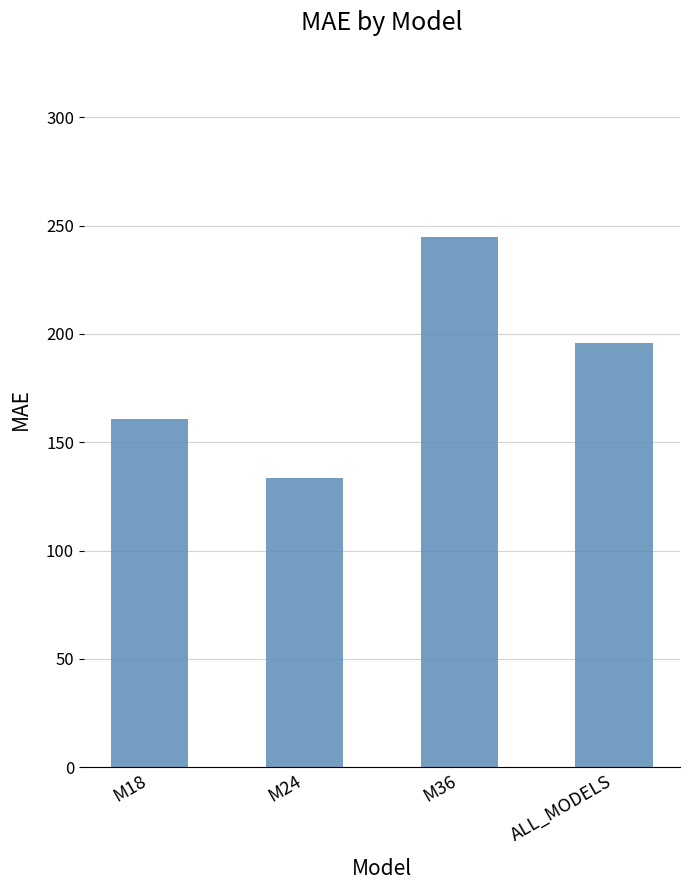

What is the maximum value shown in the chart?

244.9